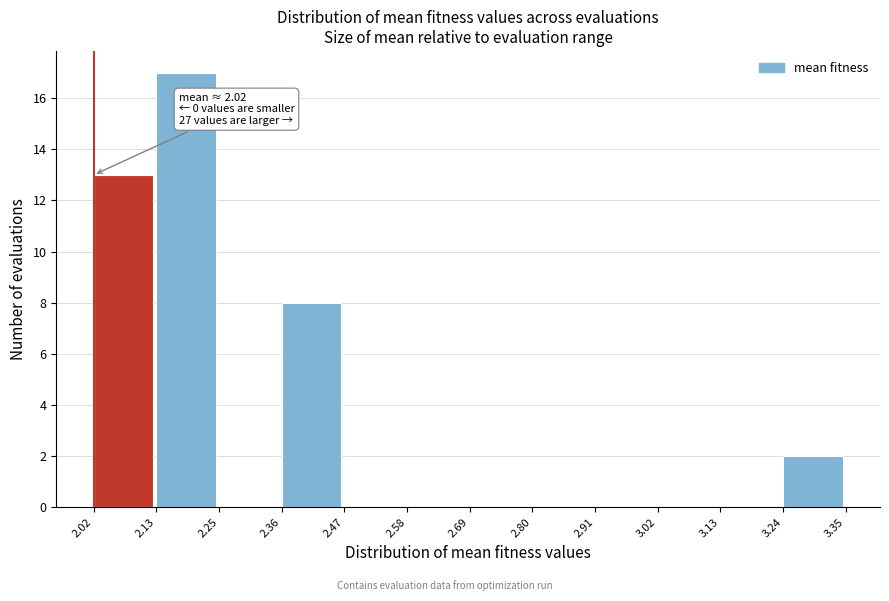

Which range on the x-axis has the tallest bar?

2.13 to 2.25